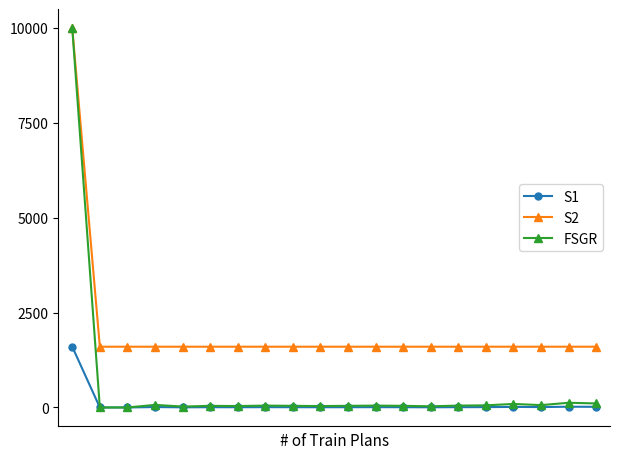

List the series in order of their overall mean, lowest first.

S1, FSGR, S2